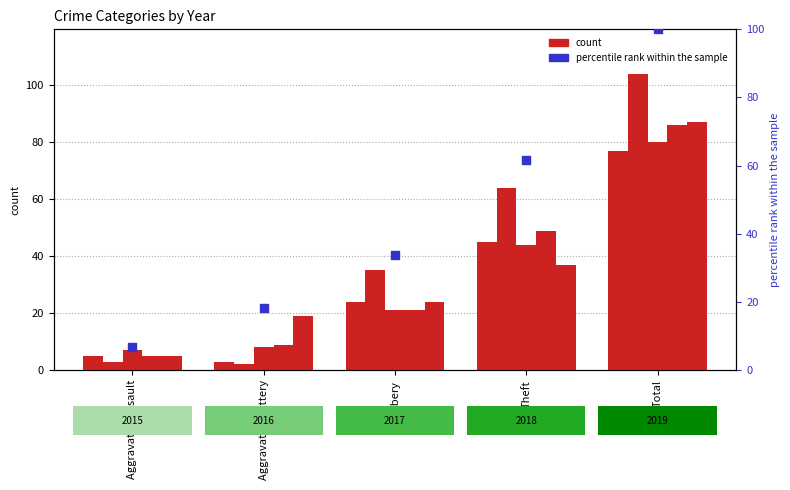

Which has a higher value, Theft or Total?

Total